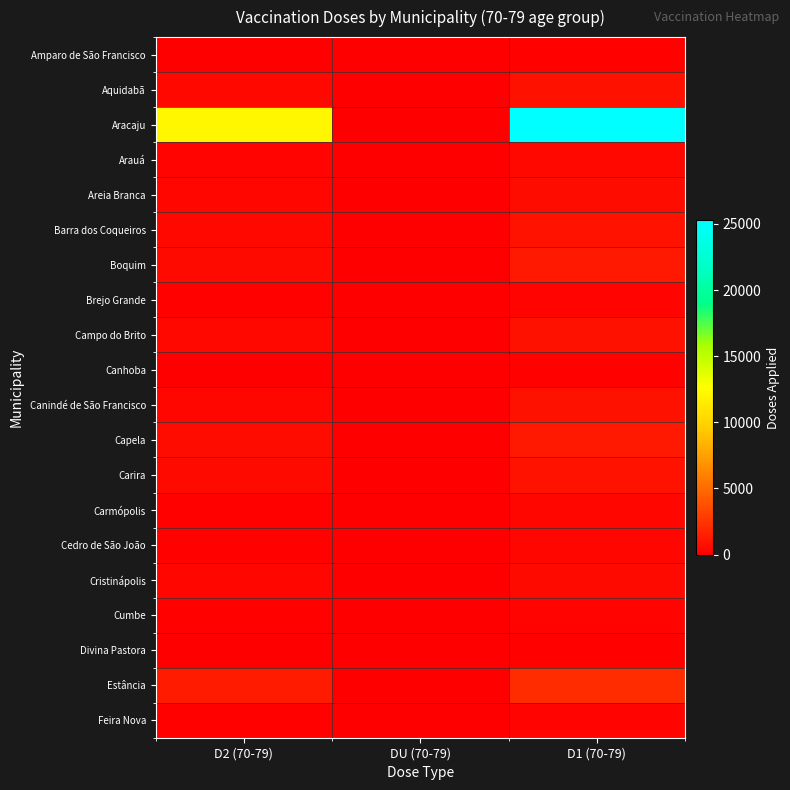

Which series has the largest total across all categories?

Aracaju